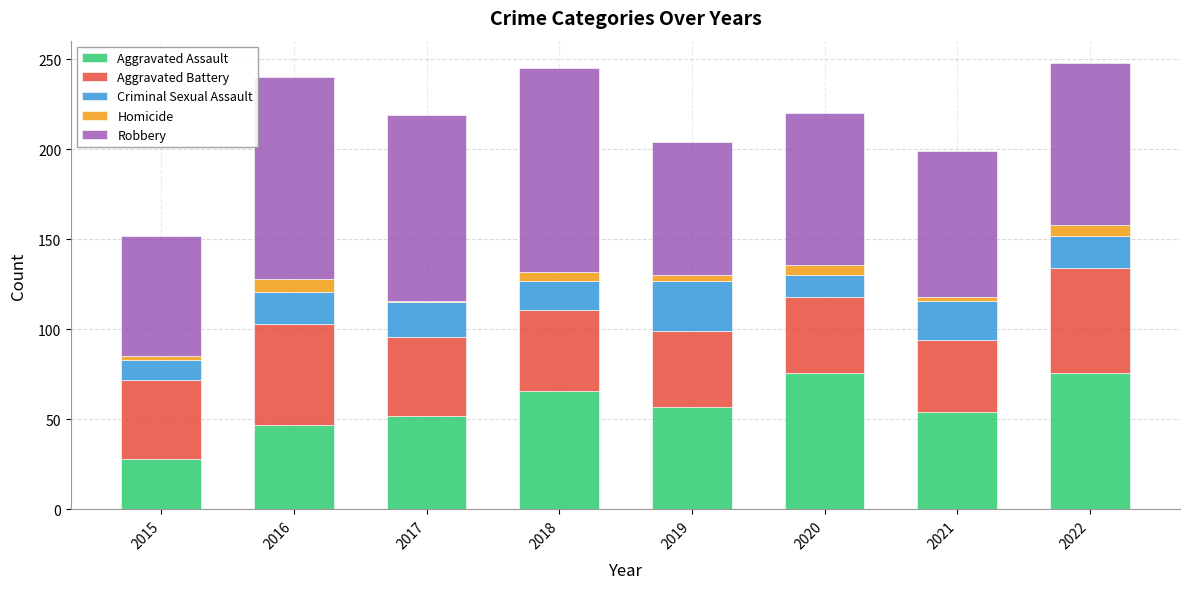

Which category has the lowest value in the Aggravated Assault series?

2015